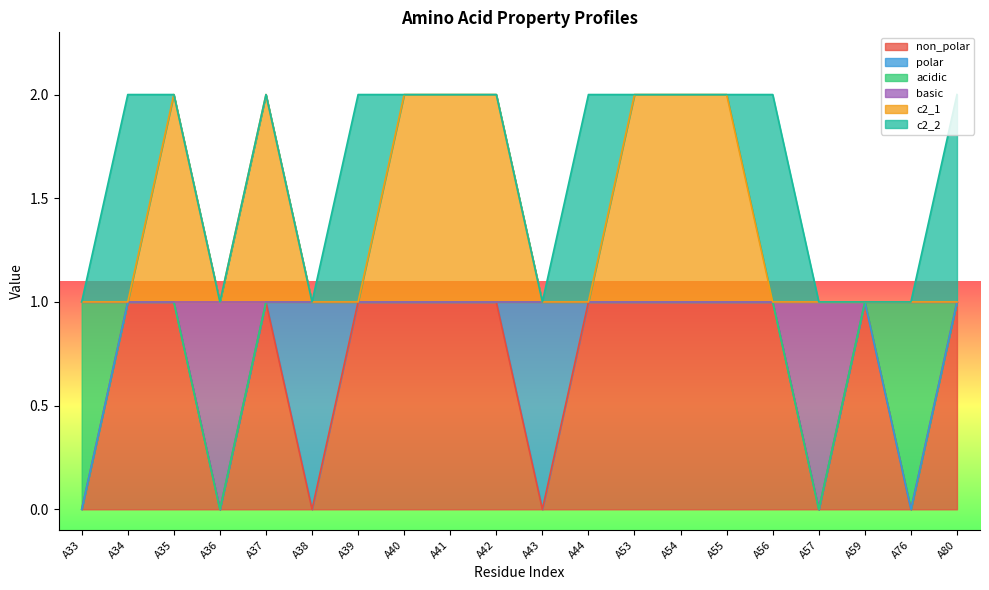

Does the chart display data point markers on the line(s)?

No